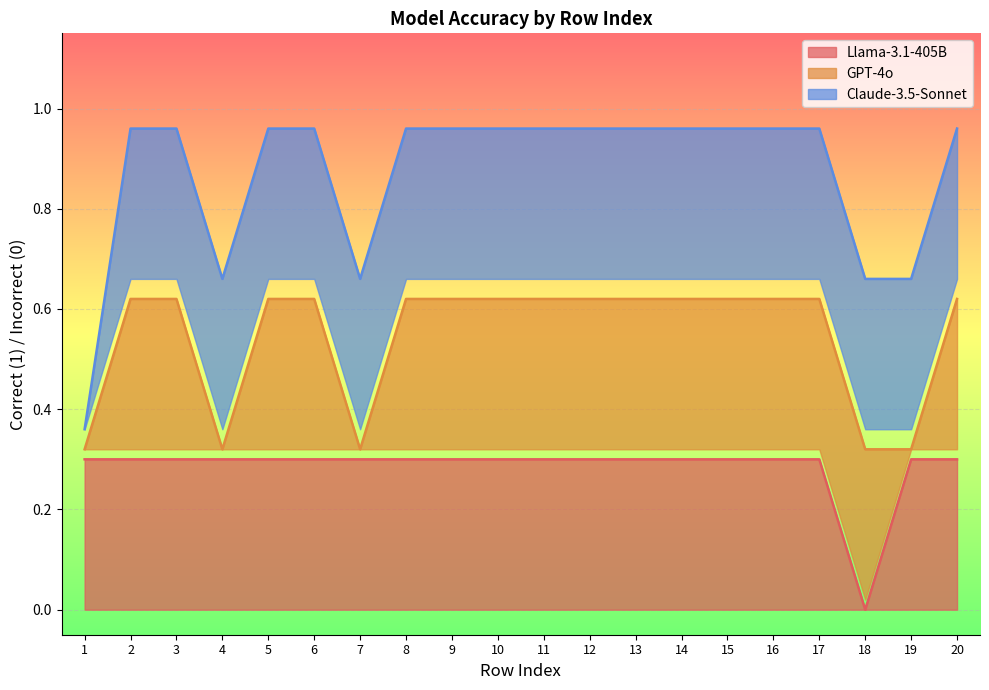

Is the value of Llama-3.1-405B at 11 greater than the value of GPT-4o at 9?

No